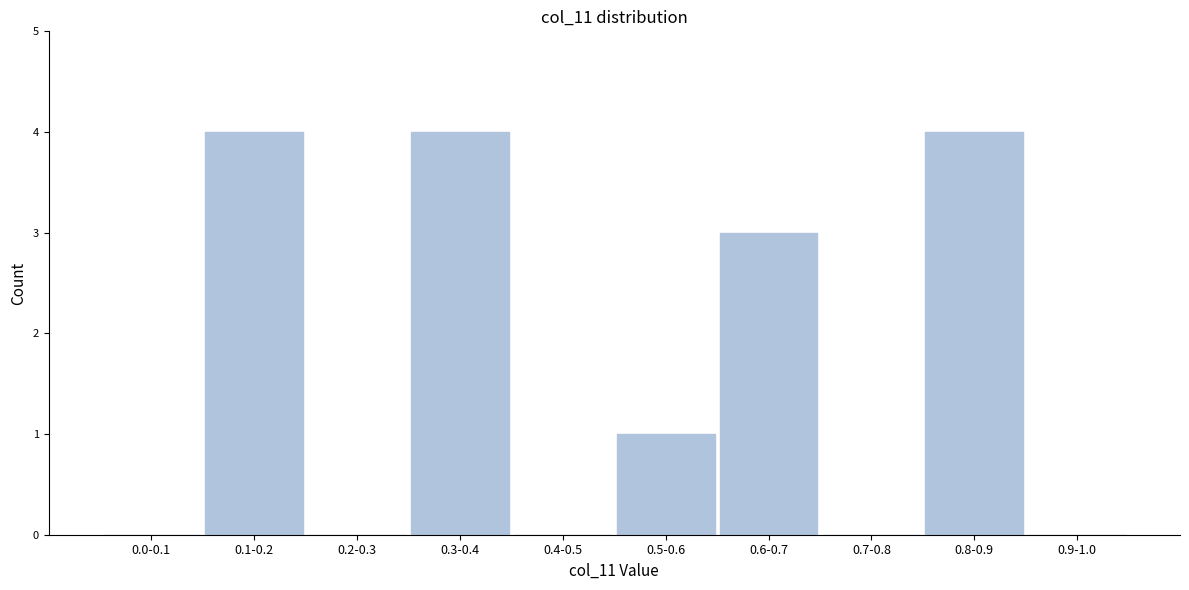

Reading left to right, transcribe all the data shown in this chart.

0.0-0.1=0	0.1-0.2=4	0.2-0.3=0	0.3-0.4=4	0.4-0.5=0	0.5-0.6=1	0.6-0.7=3	0.7-0.8=0	0.8-0.9=4	0.9-1.0=0